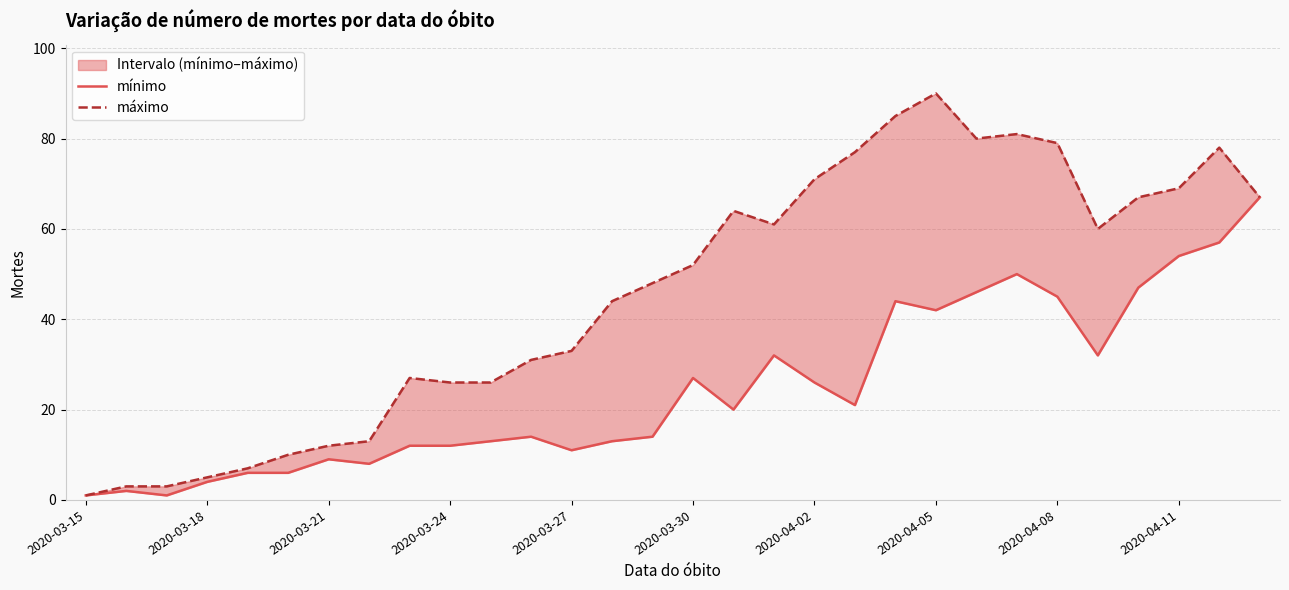

What is the maximum value for mínimo?

67